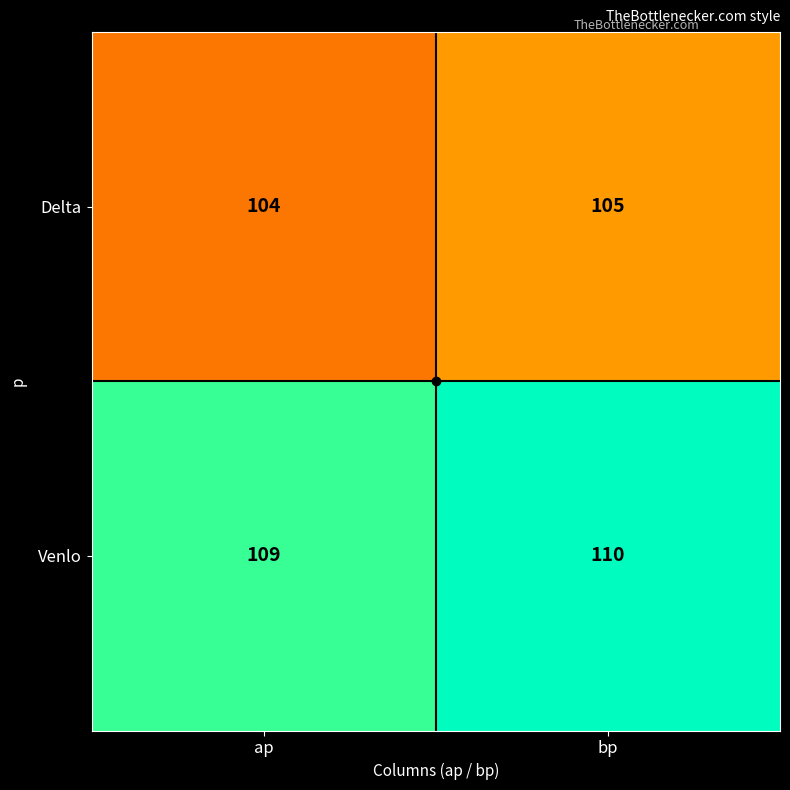

What is the difference between the highest and lowest values at ap?

5